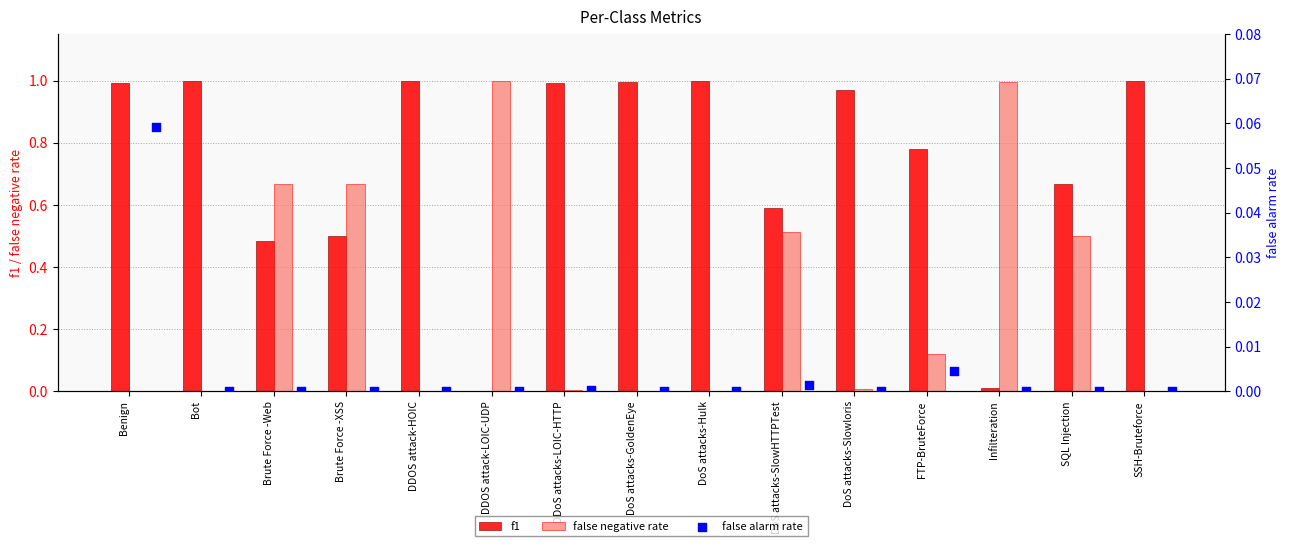

What are all the series names shown in the legend?

f1, false negative rate, false alarm rate